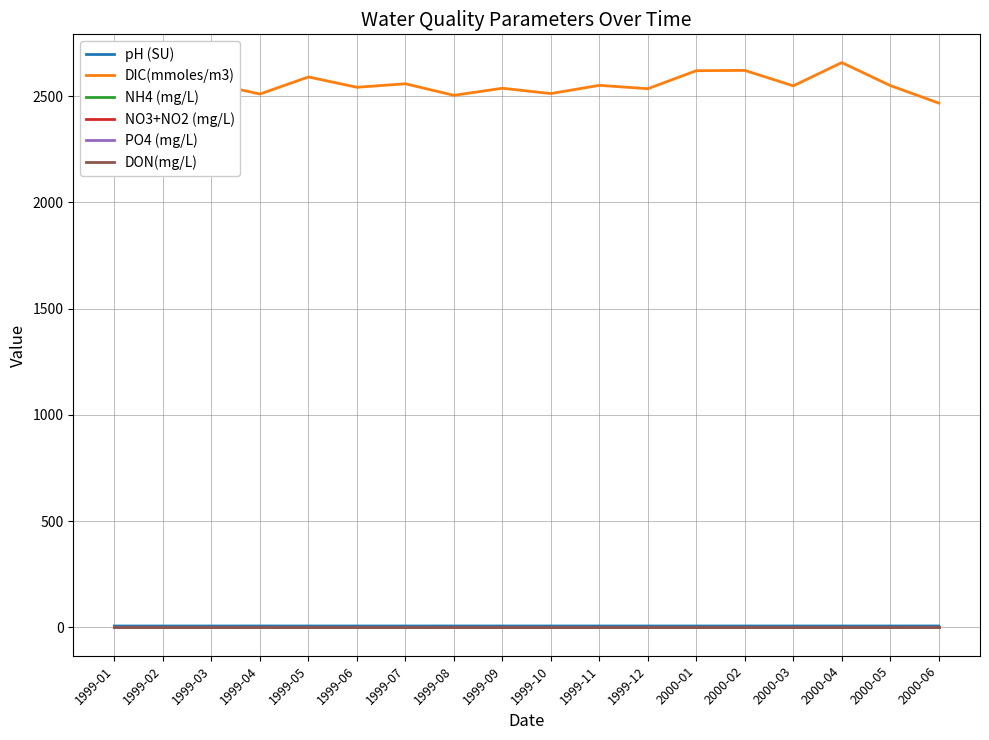

True or false: NH4 (mg/L) and pH (SU) cross at least once.

False